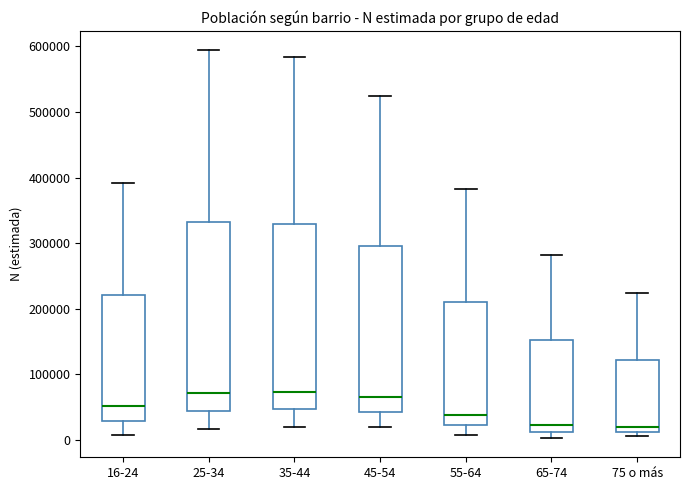

Where is the lower edge of the box for 25-34 on the y-axis? The values are not printed on the chart, so give them approximately, as read against the axis.

40000